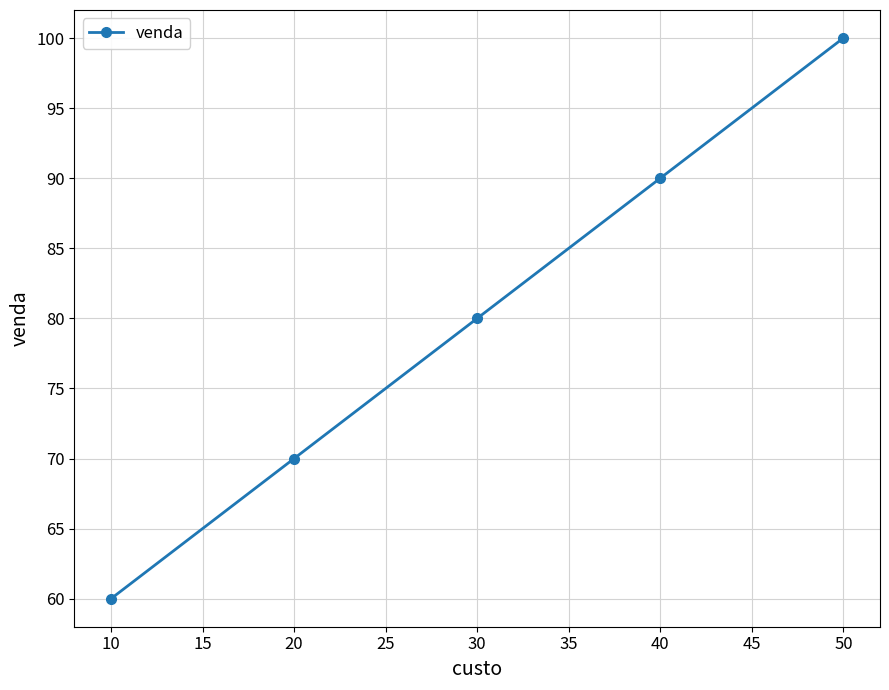

Where is the data nearest to the value 80?

30